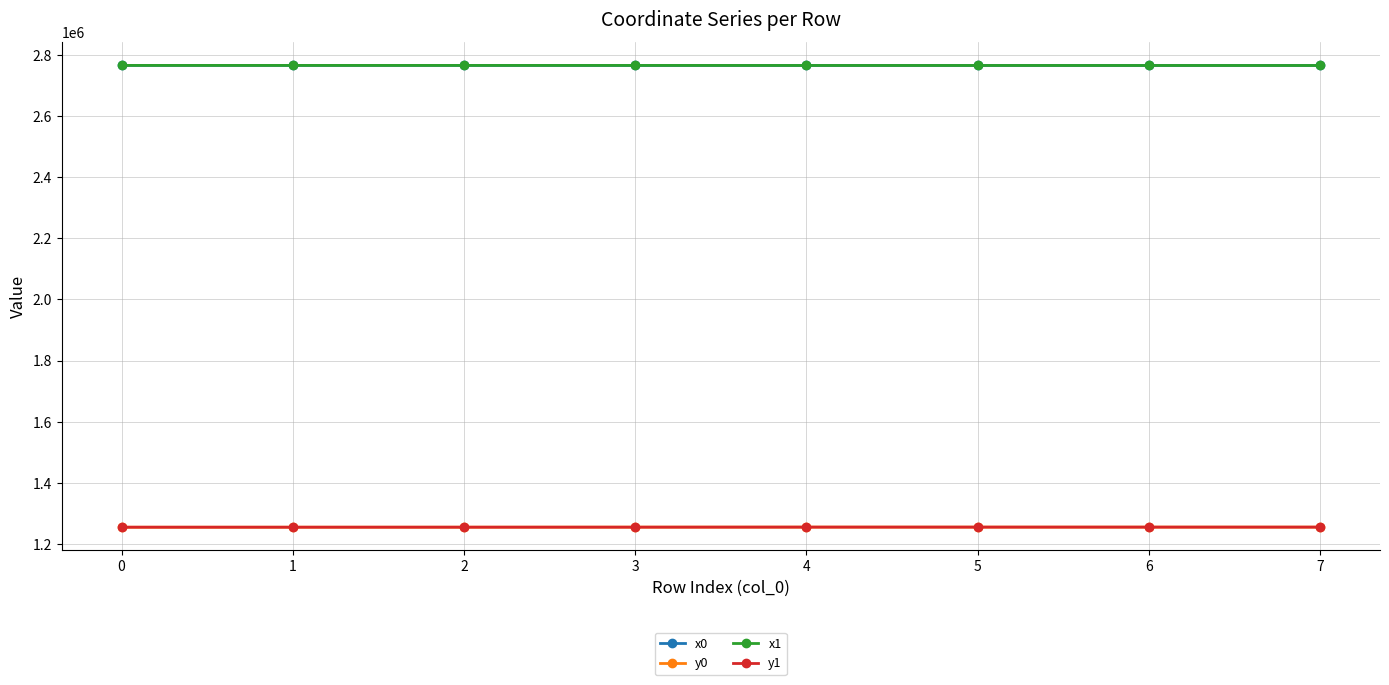

True or false: y1 has a value of 842538.1 at 0.

False